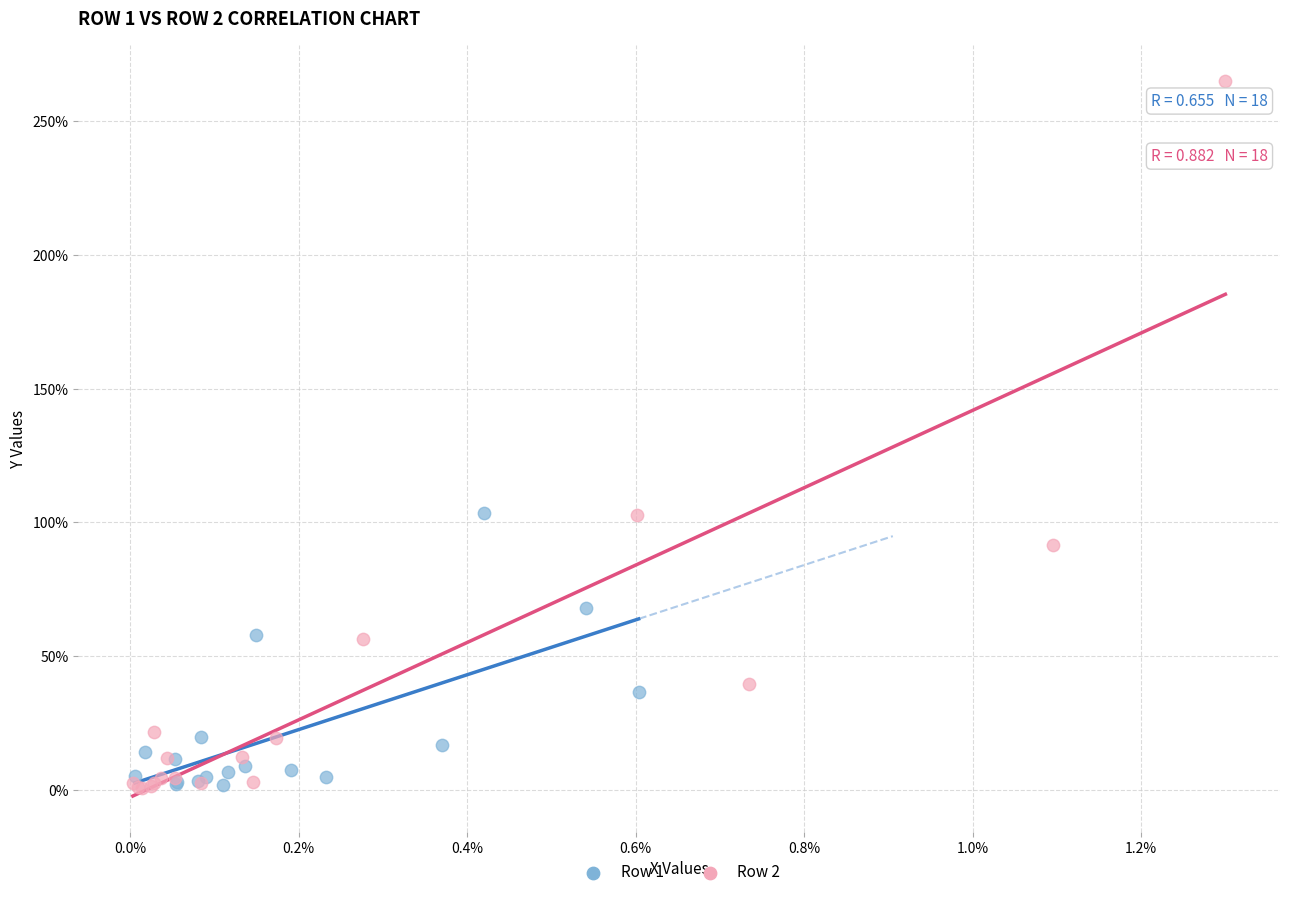

Which series reaches the maximum Y coordinate?

Row 2